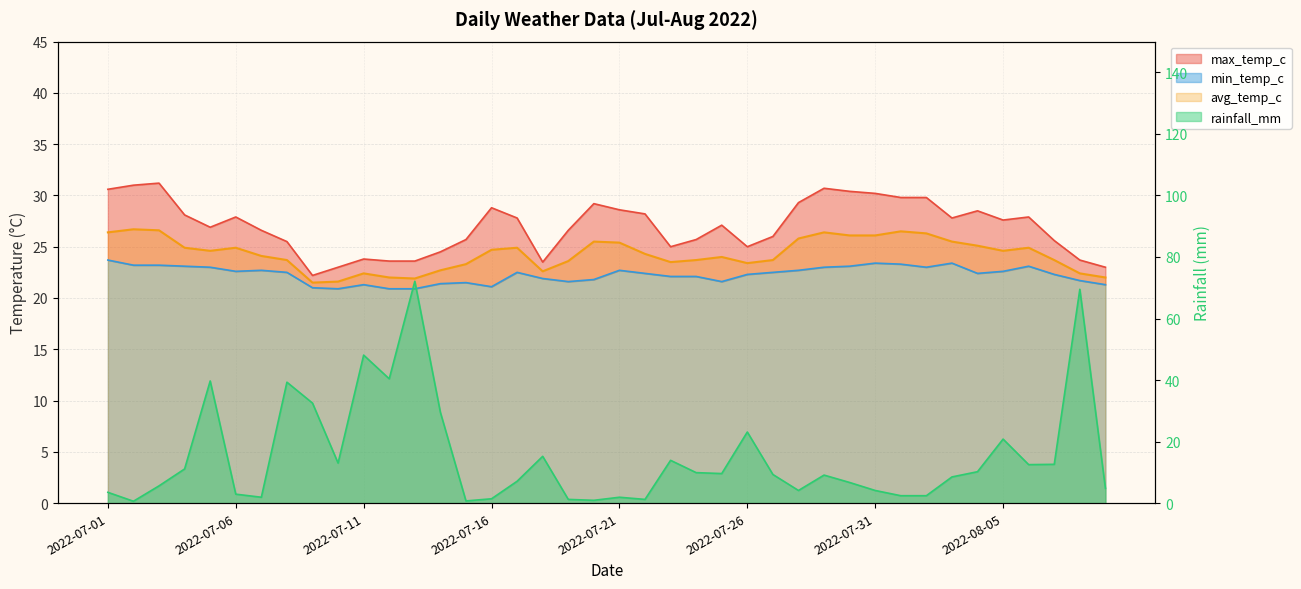

What is the difference between the highest and lowest values at 2022-08-08?

47.8